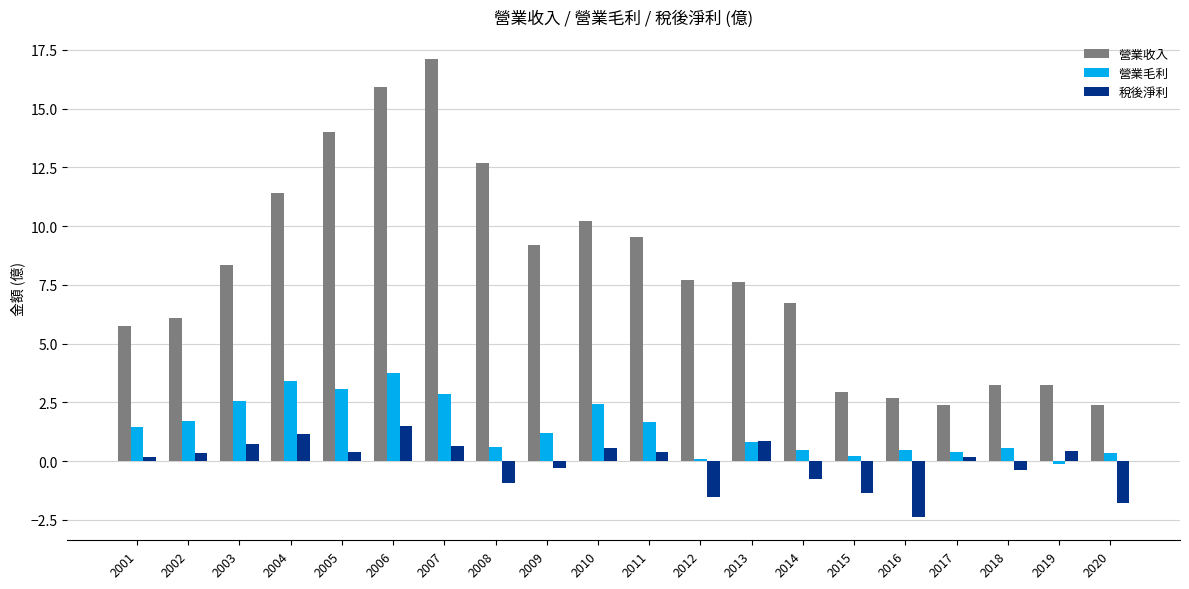

Which series has the largest total across all categories?

營業收入